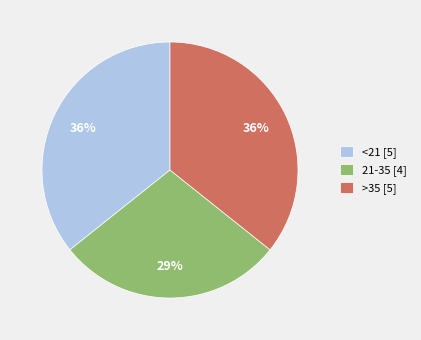

How many slices are in this pie chart?

3